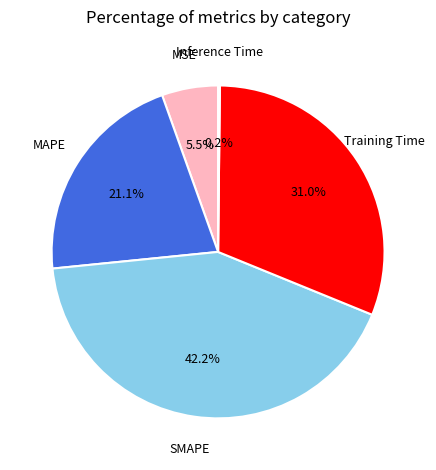

Which has a higher value, MAPE or MSE?

MAPE